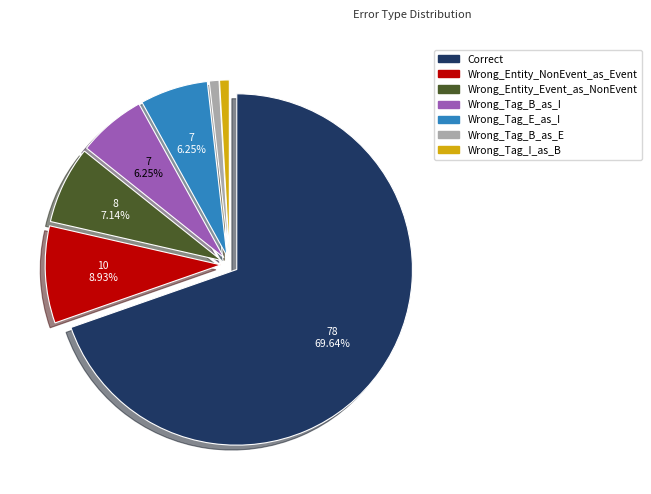

Which slice represents more than half of the pie?

Correct